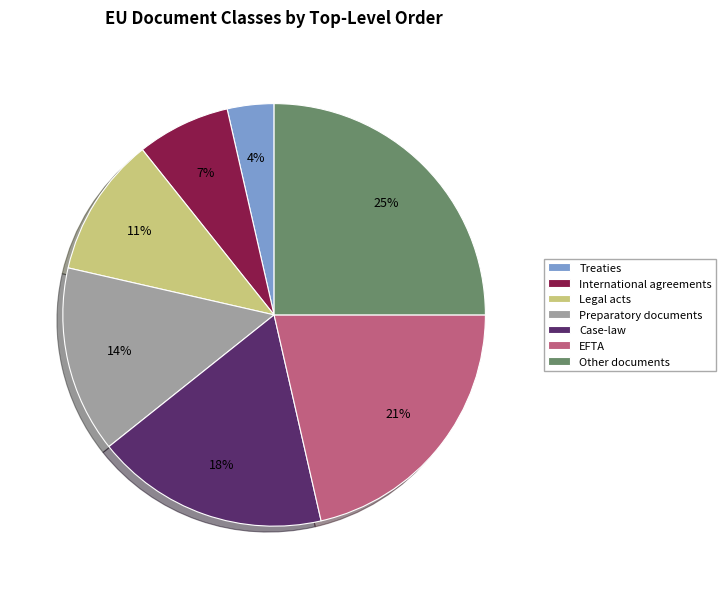

How many segments does this pie chart have?

7